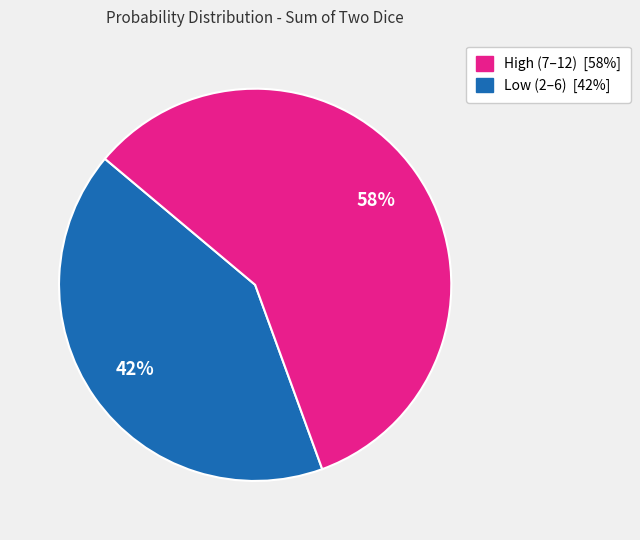

To the nearest percent, what is the average slice percentage?

50%